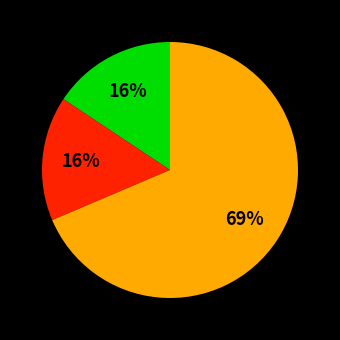

To the nearest percent, what is the average slice percentage?

33%